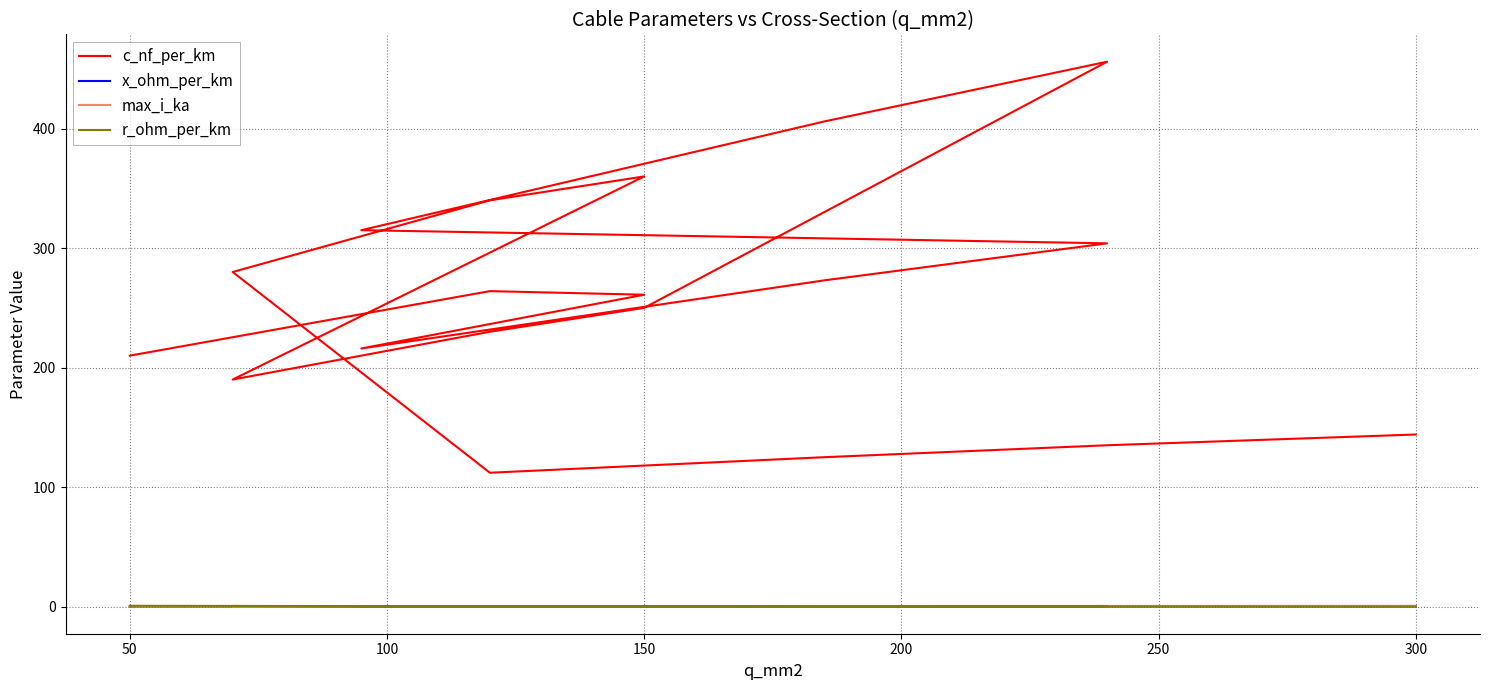

Reading left to right, transcribe all the data shown in this chart.

c_nf_per_km: 210.0	264.0	261.0	216.0	273.0	304.0	315.0	406.0	456.0	250.0	230.0	190.0	360.0	340.0	280.0	112.0	125.0	135.0	144.0
x_ohm_per_km: 0.1	0.1	0.1	0.1	0.1	0.1	0.1	0.1	0.1	0.1	0.1	0.1	0.1	0.1	0.1	0.2	0.2	0.1	0.1
max_i_ka: 0.1	0.2	0.3	0.3	0.4	0.4	0.2	0.4	0.4	0.3	0.3	0.2	0.3	0.3	0.2	0.4	0.5	0.5	0.6
r_ohm_per_km: 0.6	0.2	0.2	0.3	0.2	0.1	0.3	0.2	0.1	0.2	0.3	0.4	0.2	0.3	0.4	0.2	0.1	0.1	0.1